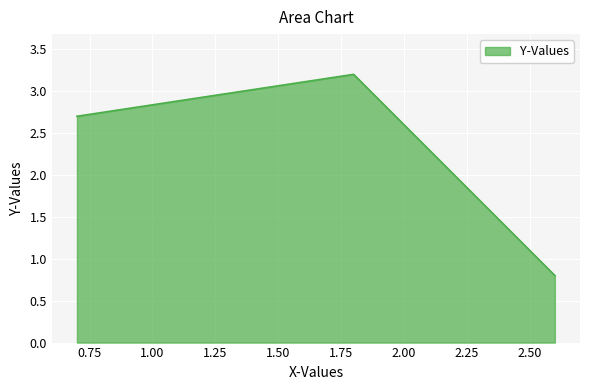

What is the smallest value displayed?

0.8